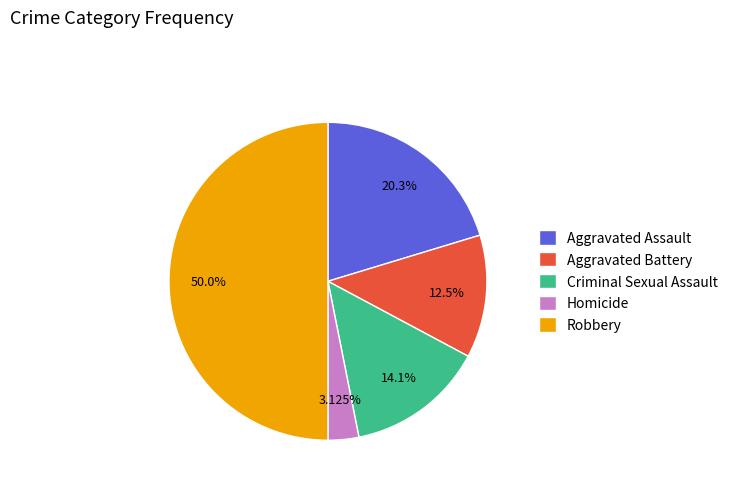

Count the number of slices in the pie.

5